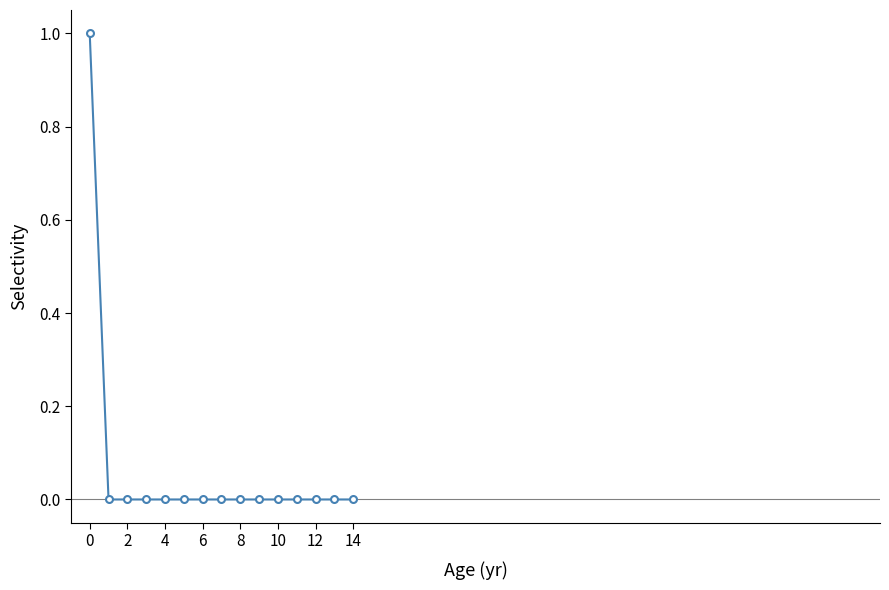

Reading left to right, extract all data points from this chart.

1	0	0	0	0	0	0	0	0	0	0	0	0	0	0